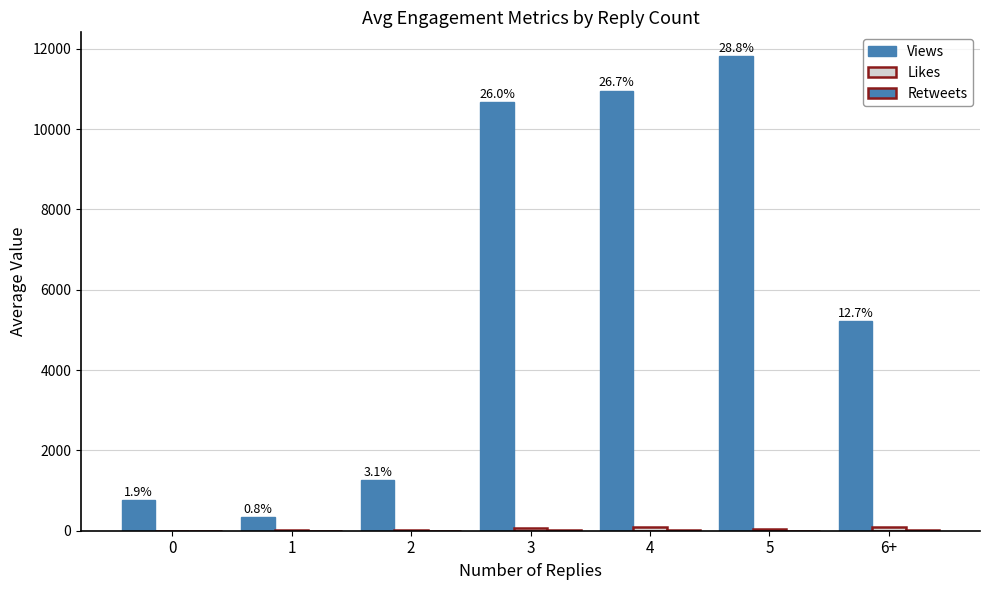

How many groups of bars are there?

7